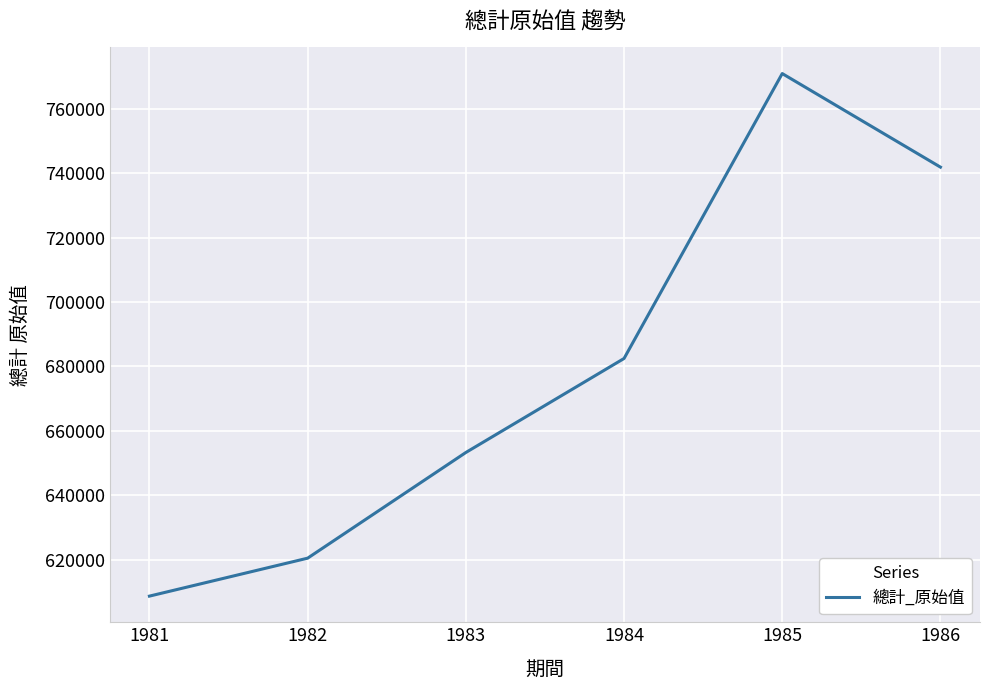

What is the difference between the values at 1986 and 1981?

133229